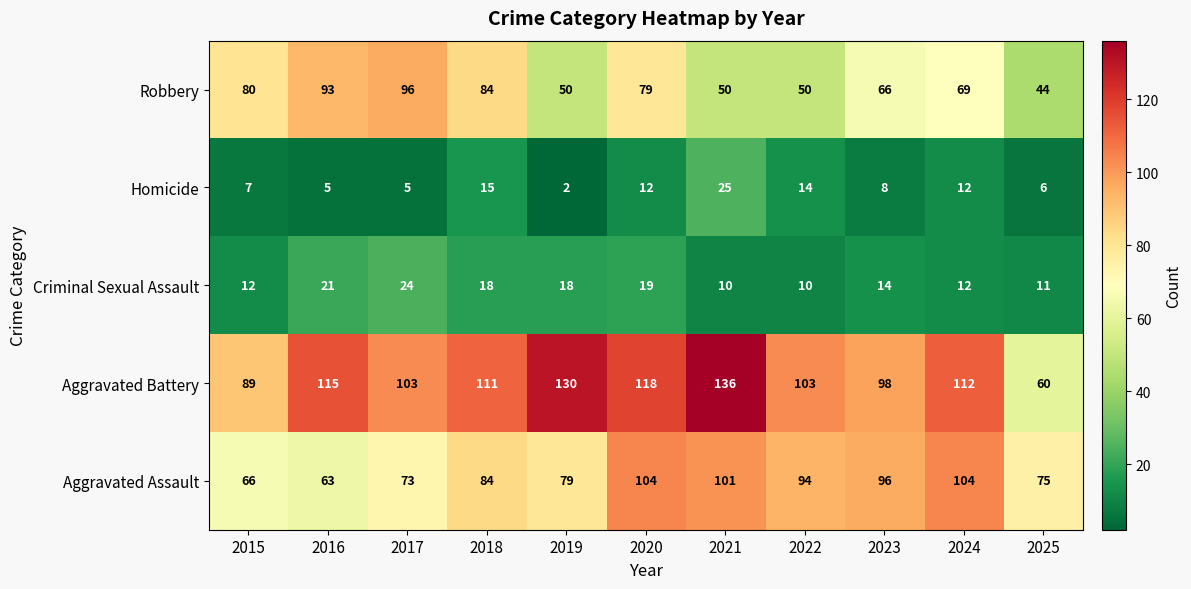

Which category has the highest value across all series?

2021